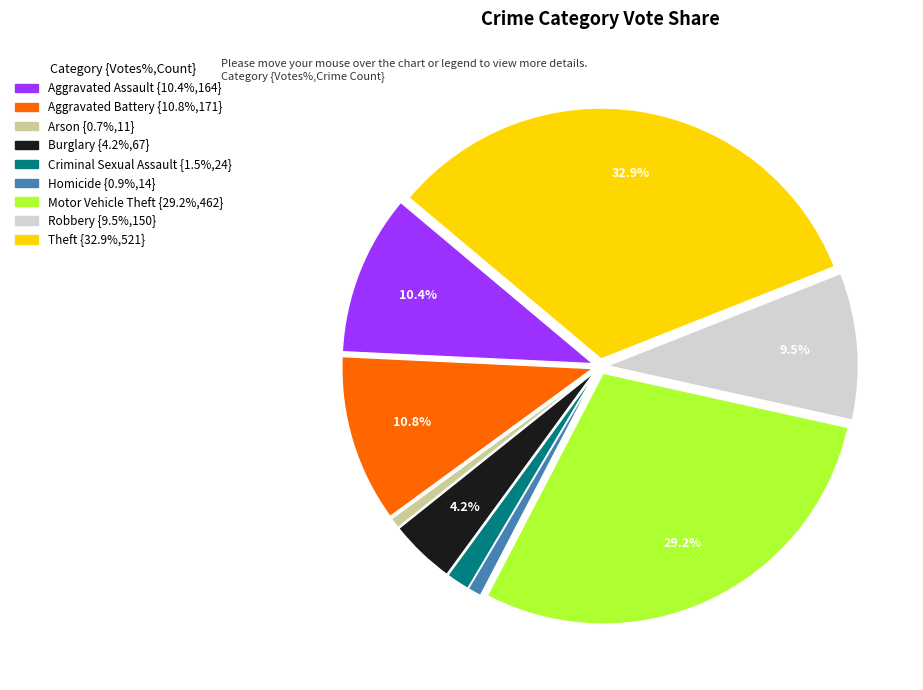

Combined, what portion of the pie is Motor Vehicle Theft and Aggravated Battery?

40.0%